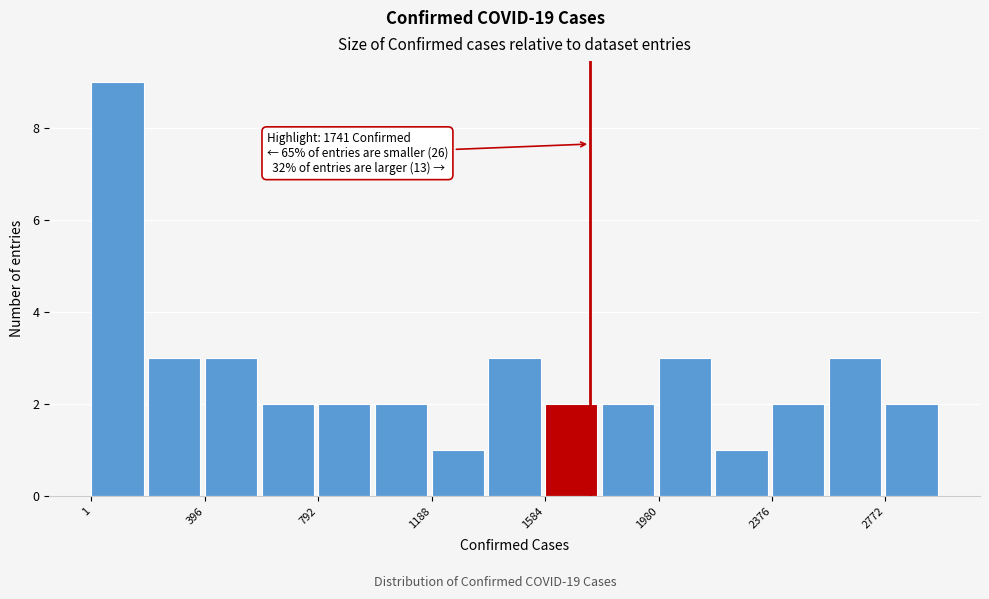

Around what value on the x-axis is the tallest bar? Give the approximate position of its centre, as read against the axis.

100